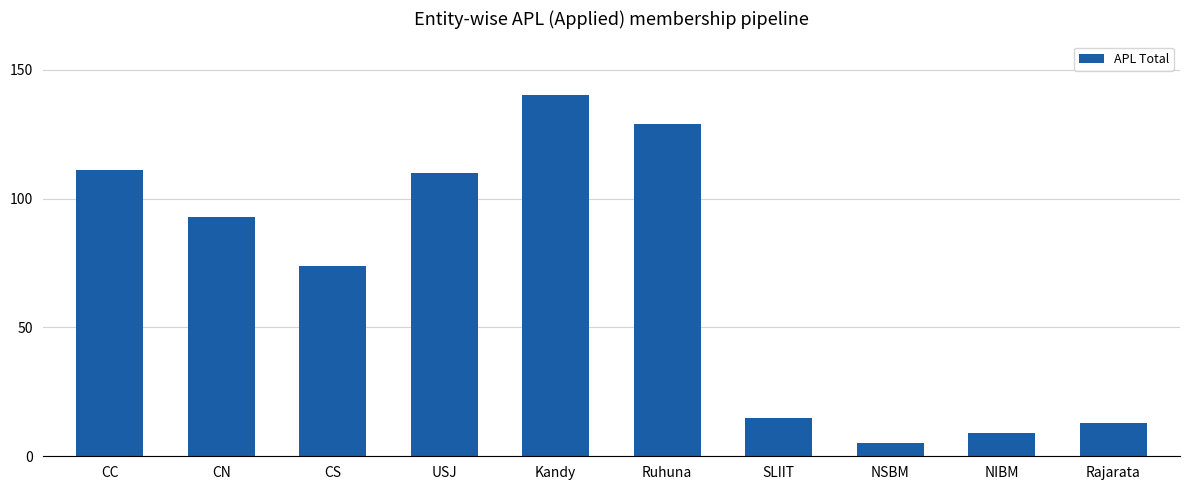

What is the difference between the second highest and second lowest values?

120